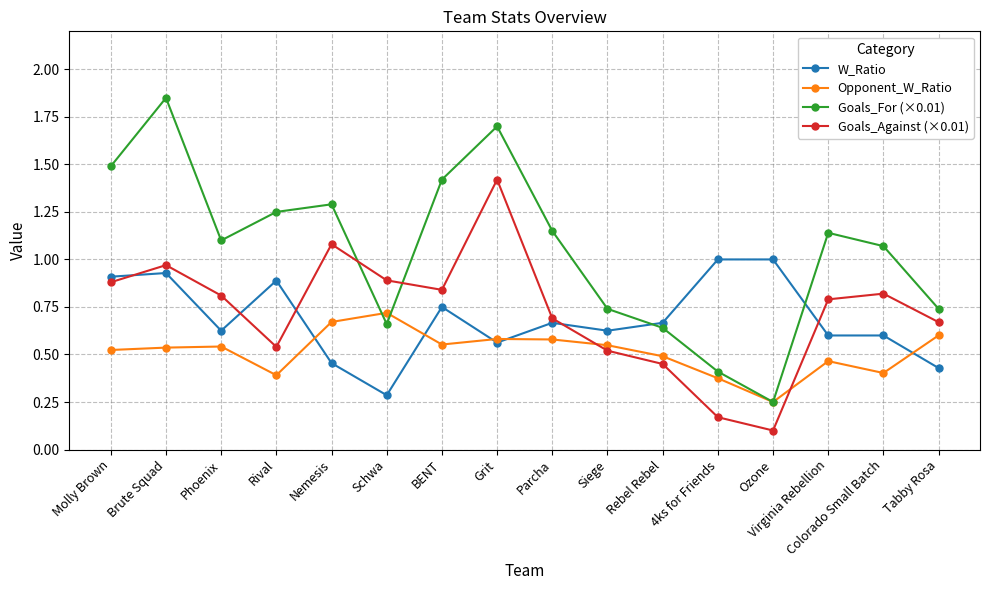

Where is W_Ratio nearest to the value 0?

Schwa